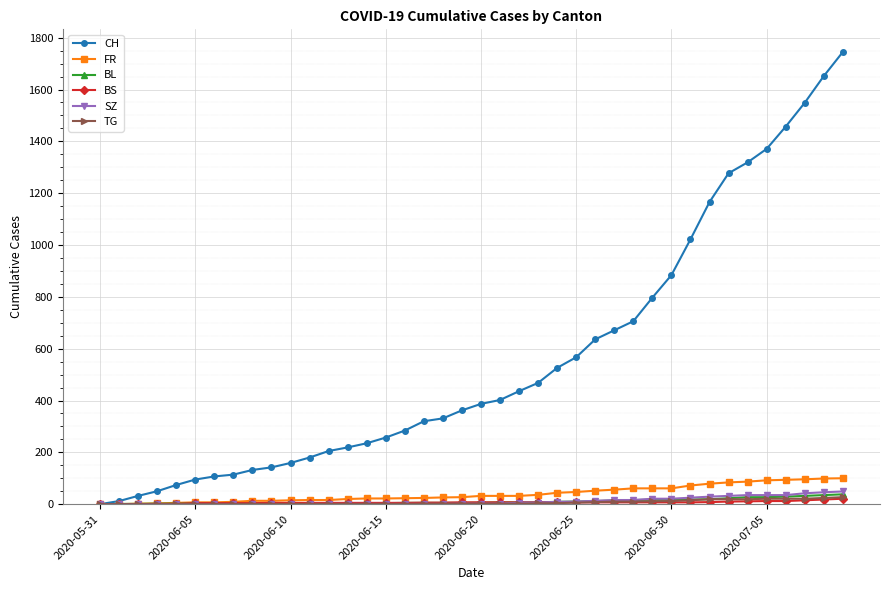

What is the greatest value displayed?

1745